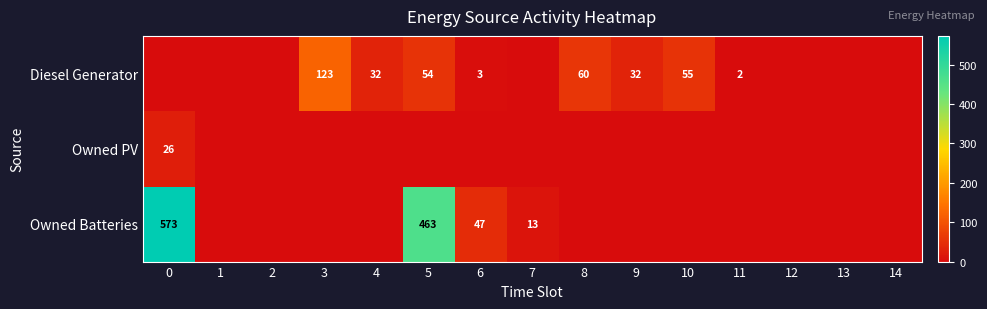

The value of Owned Batteries at 6 is 21. True or false?

False